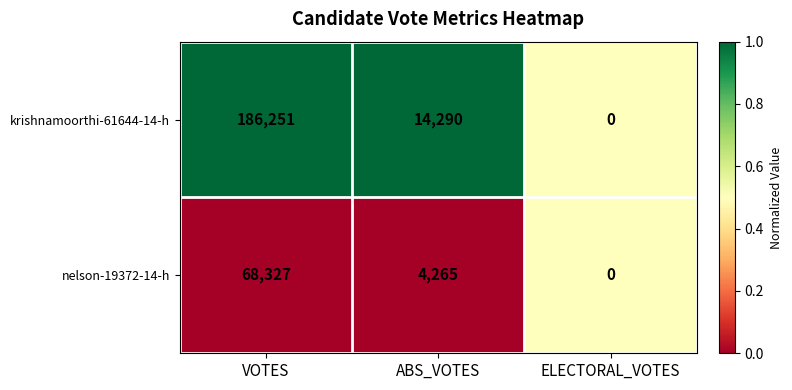

Count the number of categories in the chart.

3